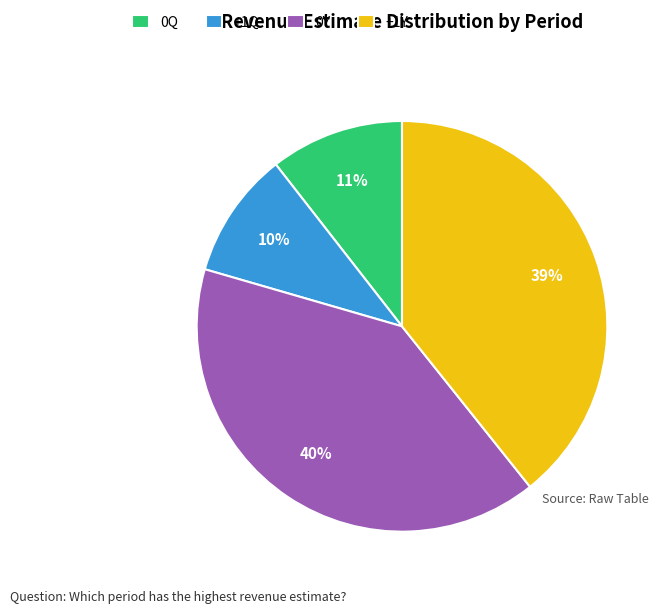

Rank the categories by value from highest to lowest.

0Y, +1Y, 0Q, +1Q